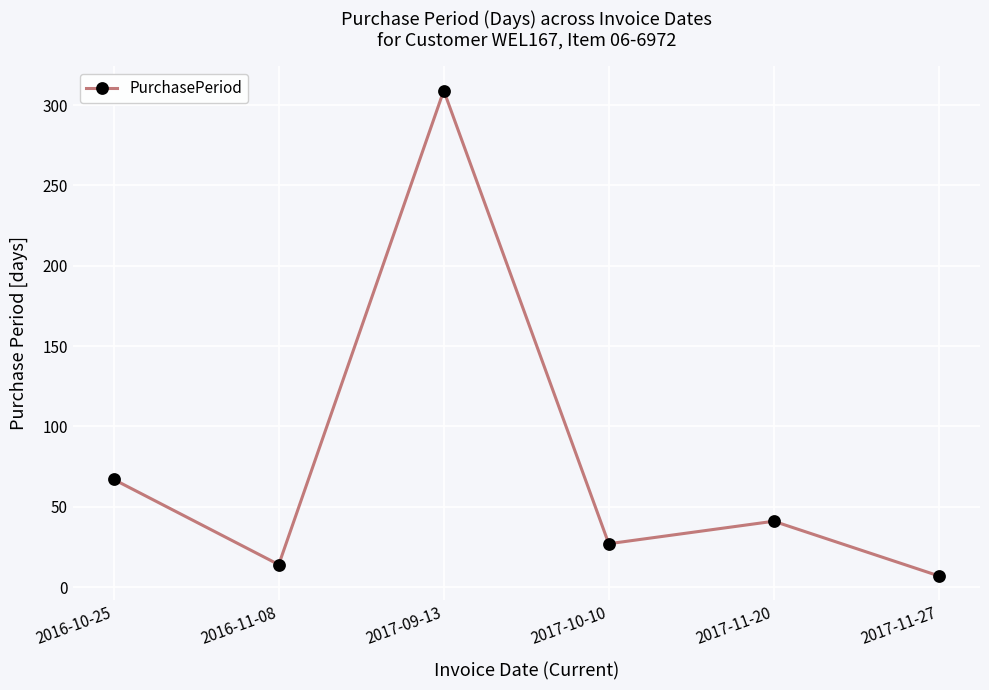

Which label corresponds to the smallest value in the chart?

2017-11-27